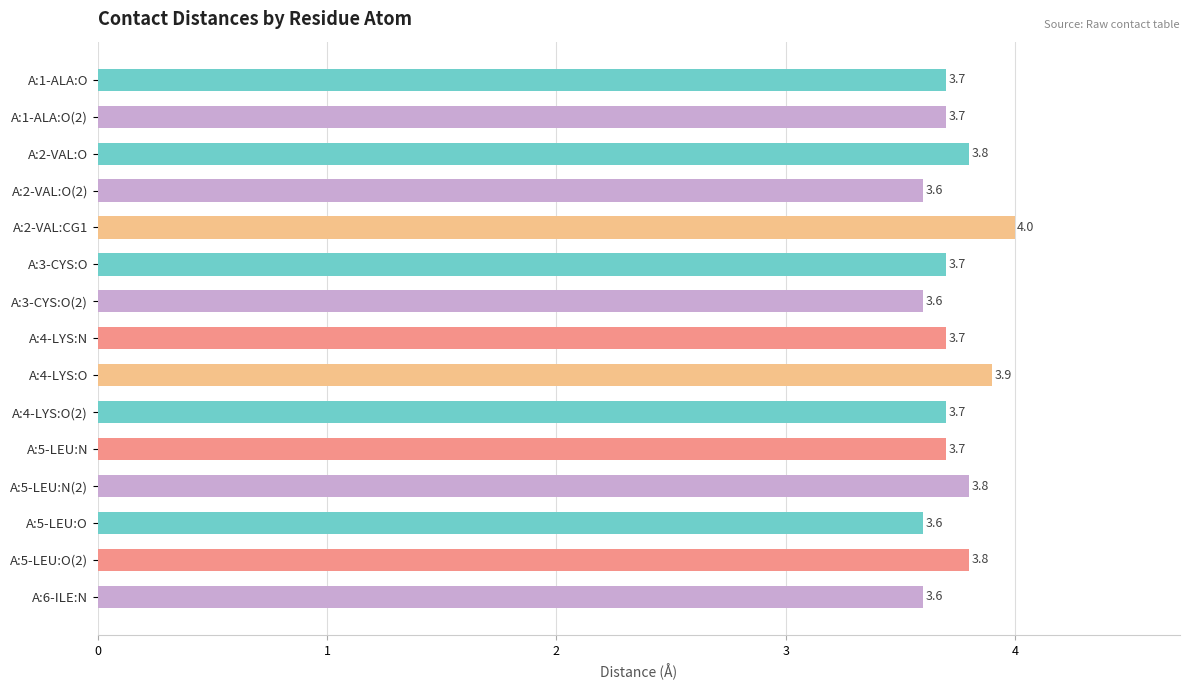

The value at A:4-LYS:O(2) is 3.7. True or false?

True